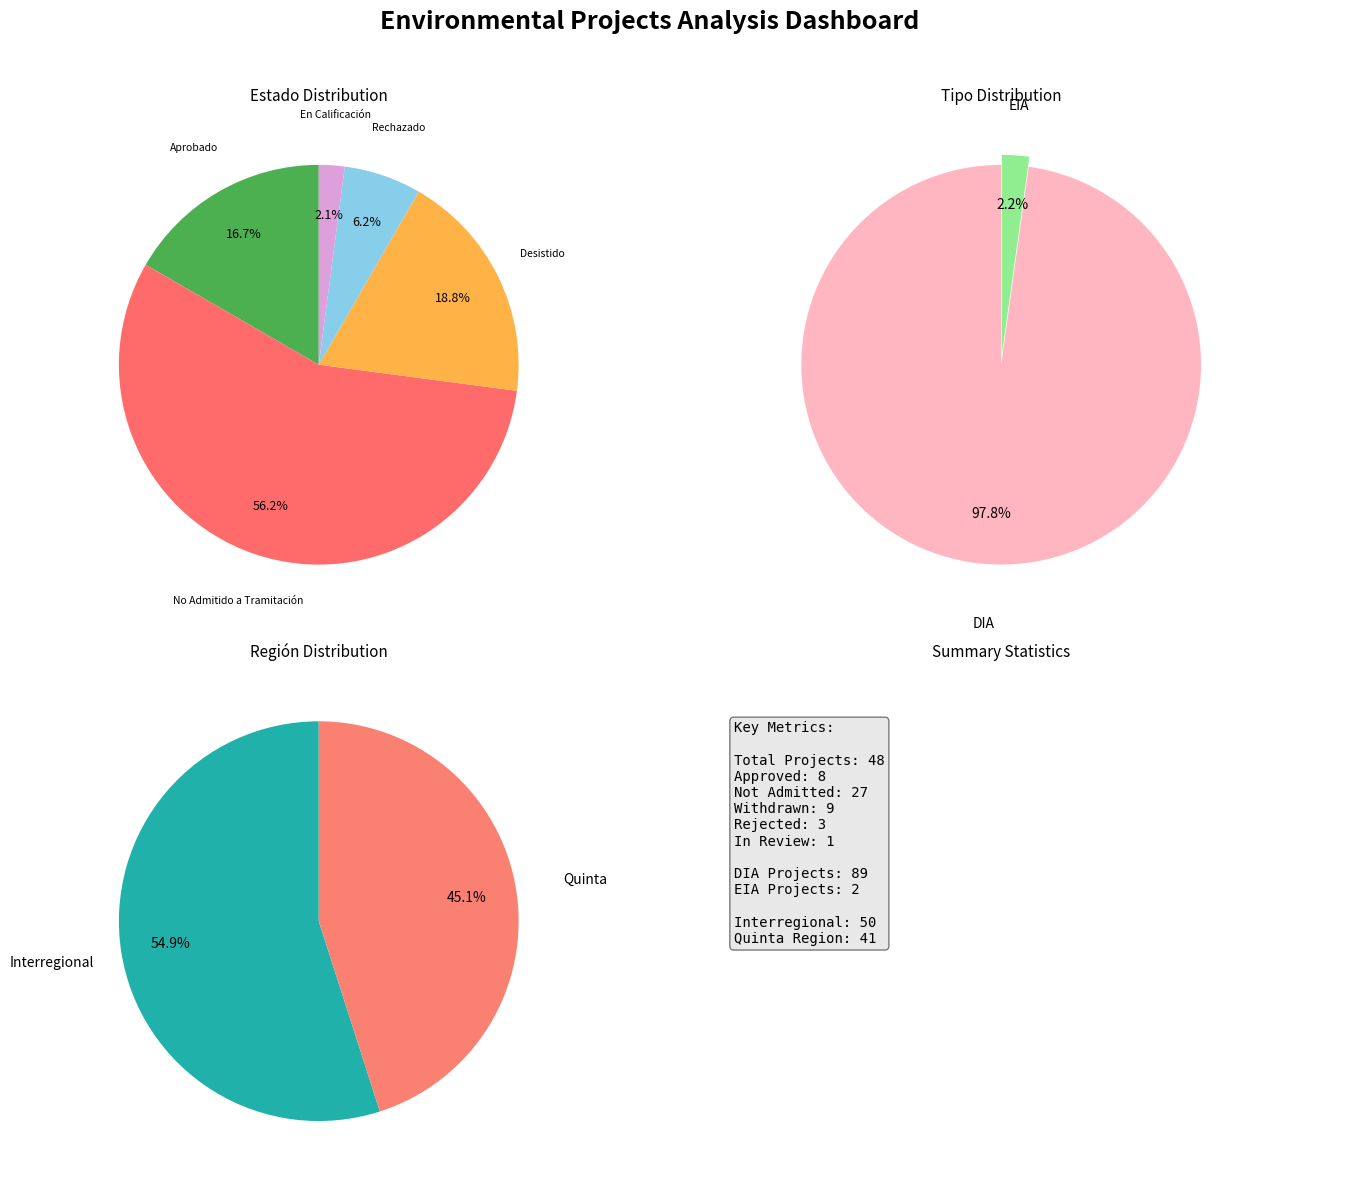

How many segments does this pie chart have?

5